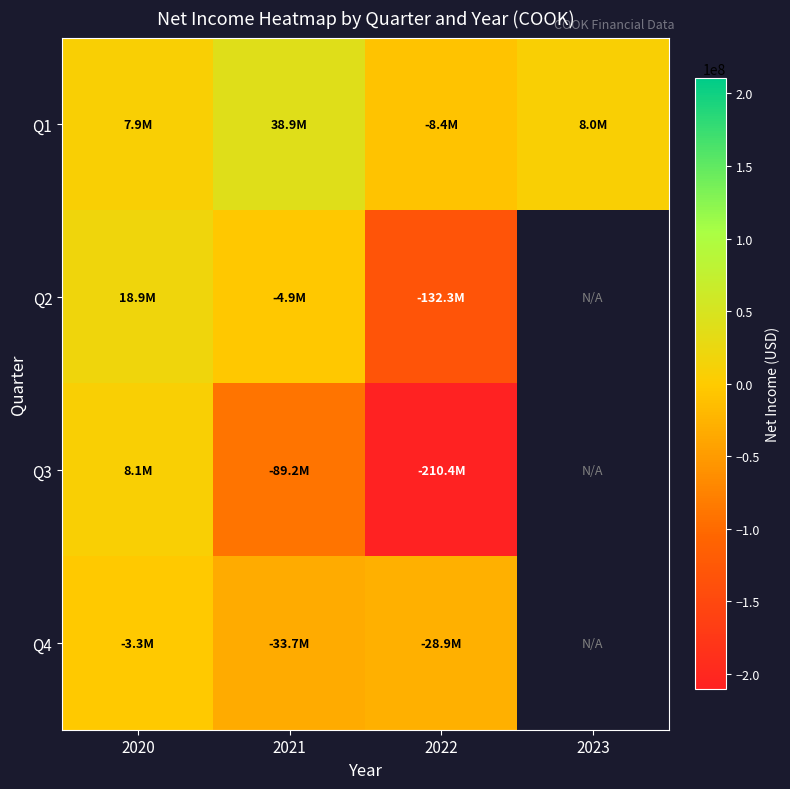

Where is Q3 nearest to the value -101166500?

2021